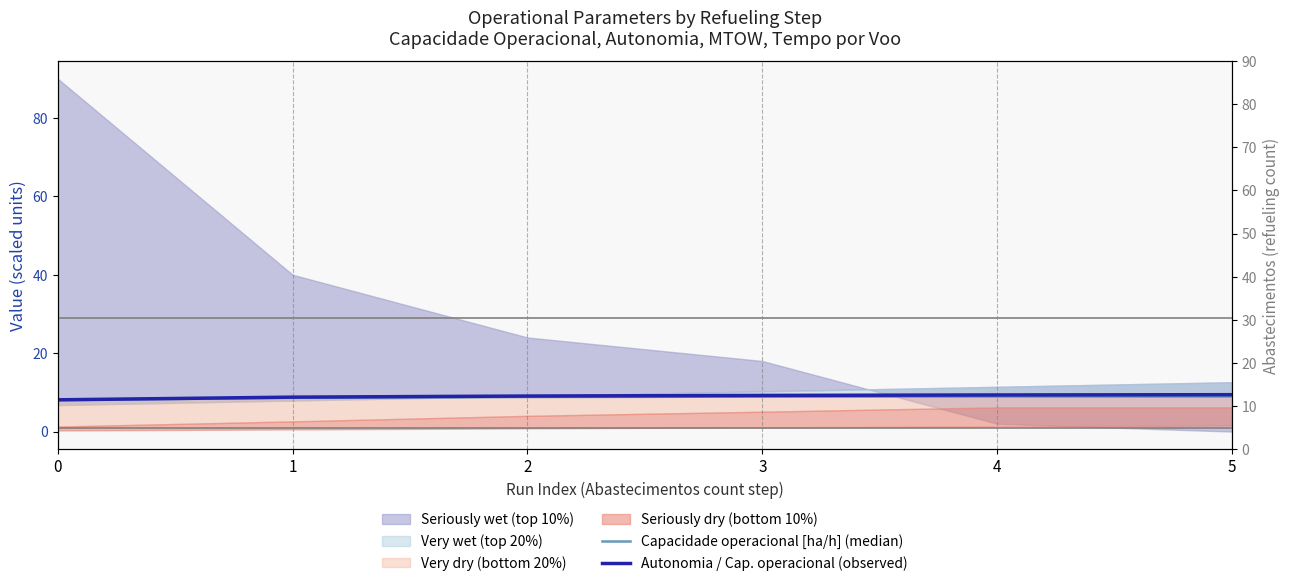

True or false: Autonomia / Cap. operacional (observed) and Capacidade operacional [ha/h] (median) cross at least once.

False